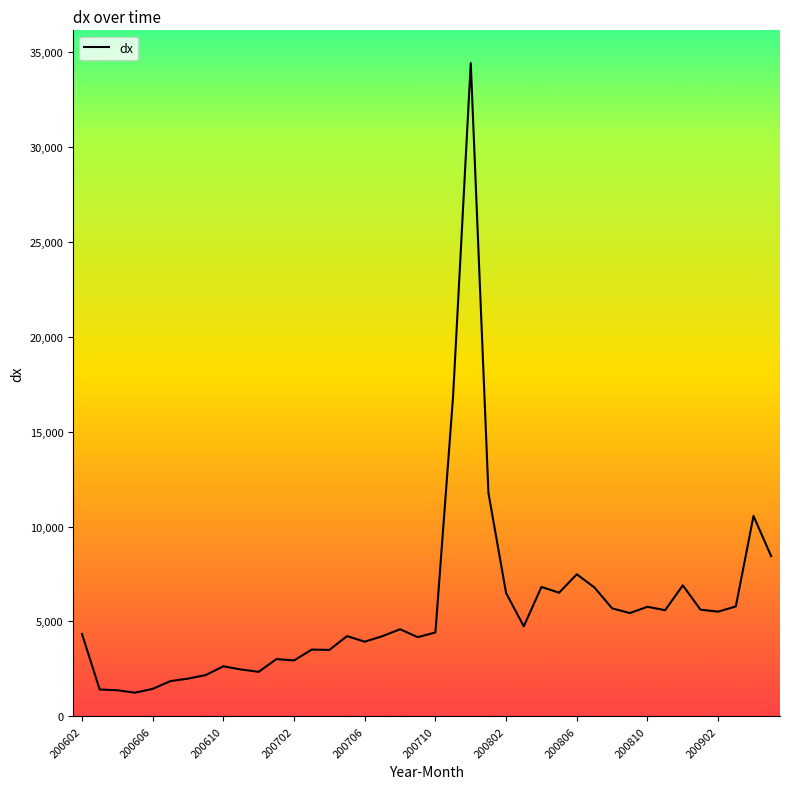

How many series are shown in this chart?

1